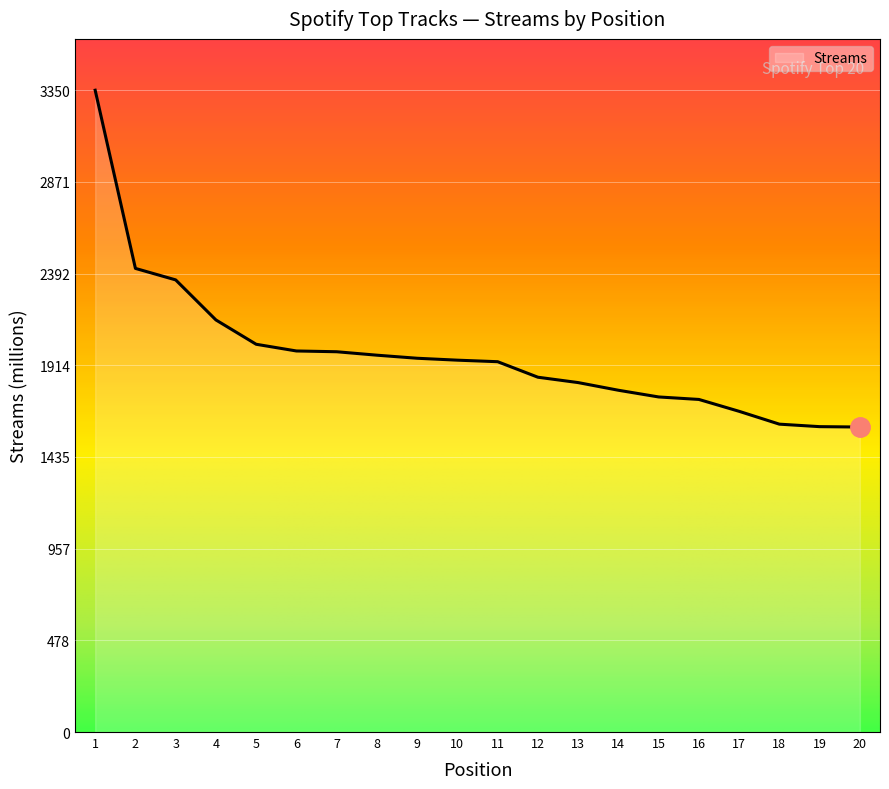

Count the number of data series in this chart.

1